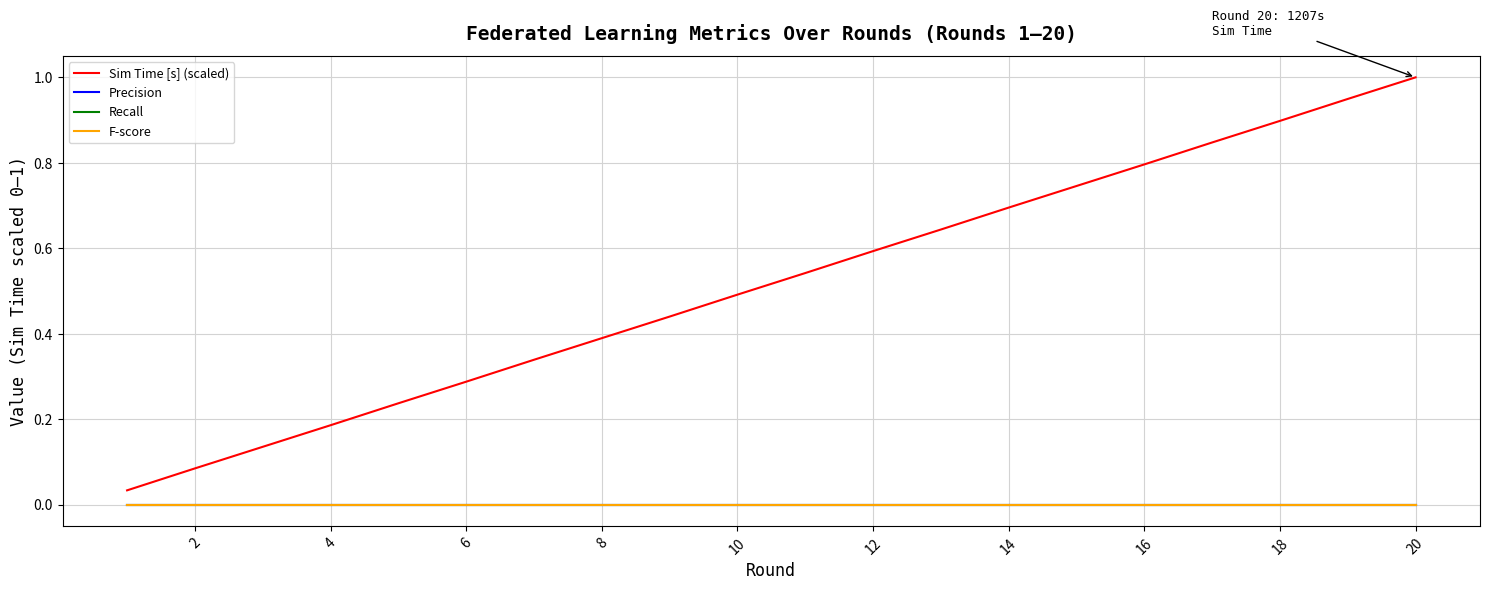

True or false: Recall and F-score intersect in this chart.

False